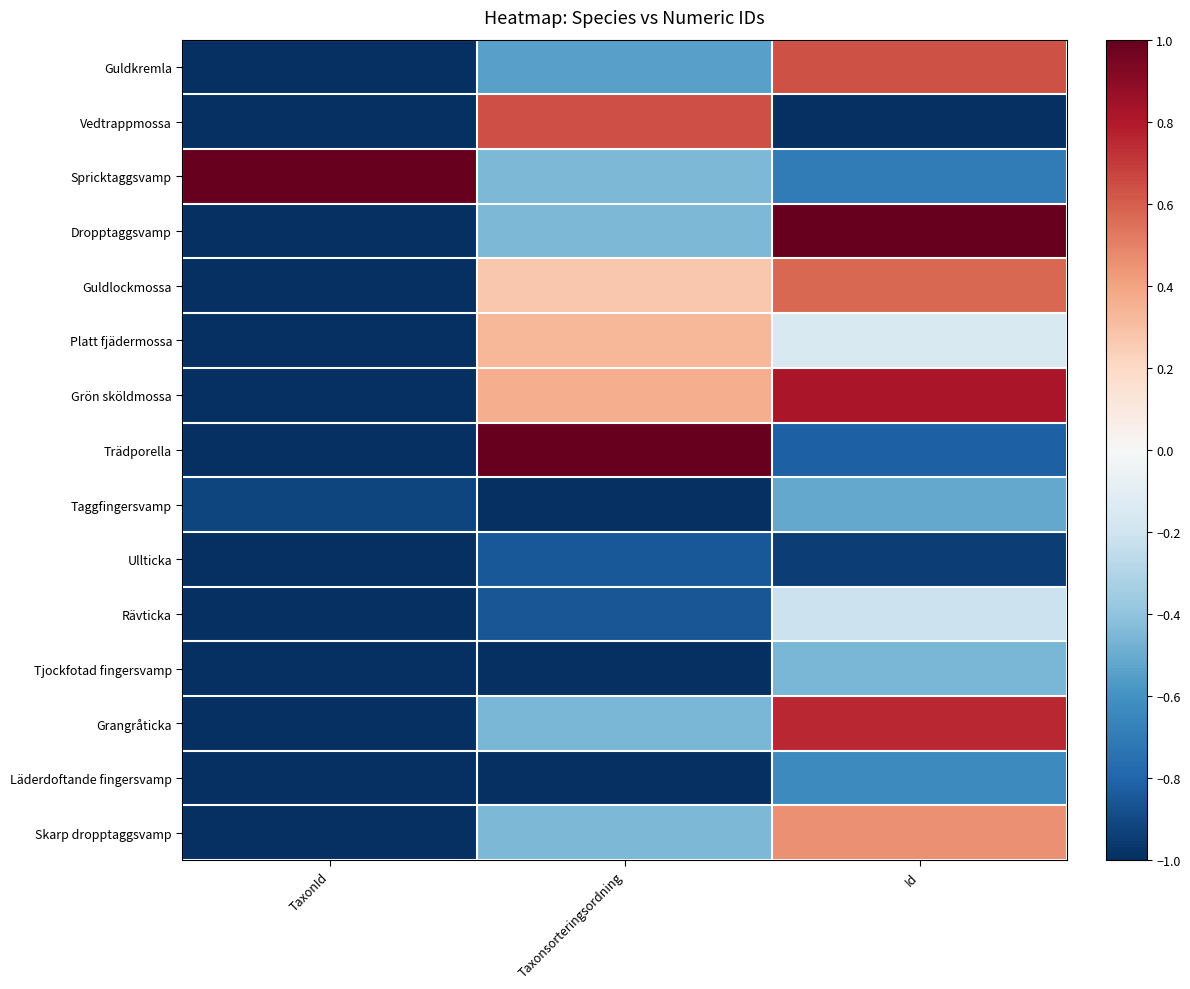

How many data points does each series have?

3